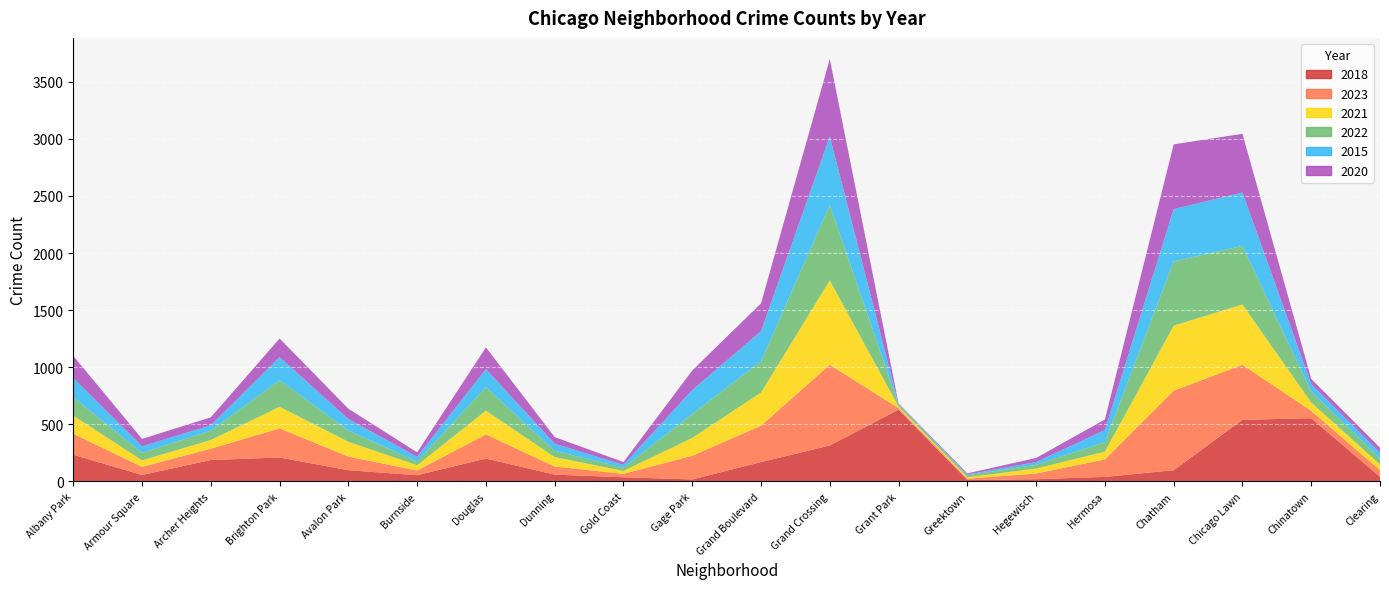

Reading left to right, transcribe all the data shown in this chart.

2018: Albany Park=234	Armour Square=57	Archer Heights=188	Brighton Park=210	Avalon Park=99	Burnside=55	Douglas=201	Dunning=60	Gold Coast=37	Gage Park=18	Grand Boulevard=170	Grand Crossing=315	Grant Park=629	Greektown=13	Hegewisch=20	Hermosa=40	Chatham=99	Chicago Lawn=540	Chinatown=554	Clearing=41
2023: Albany Park=184	Armour Square=71	Archer Heights=99	Brighton Park=255	Avalon Park=119	Burnside=41	Douglas=211	Dunning=71	Gold Coast=30	Gage Park=207	Grand Boulevard=319	Grand Crossing=707	Grant Park=13	Greektown=12	Hegewisch=50	Hermosa=153	Chatham=696	Chicago Lawn=482	Chinatown=64	Clearing=58
2021: Albany Park=159	Armour Square=57	Archer Heights=76	Brighton Park=189	Avalon Park=130	Burnside=46	Douglas=208	Dunning=83	Gold Coast=25	Gage Park=157	Grand Boulevard=290	Grand Crossing=739	Grant Park=14	Greektown=12	Hegewisch=43	Hermosa=68	Chatham=569	Chicago Lawn=528	Chinatown=74	Clearing=50
2022: Albany Park=161	Armour Square=66	Archer Heights=82	Brighton Park=232	Avalon Park=99	Burnside=33	Douglas=206	Dunning=55	Gold Coast=28	Gage Park=210	Grand Boulevard=272	Grand Crossing=660	Grant Park=18	Greektown=17	Hegewisch=33	Hermosa=84	Chatham=563	Chicago Lawn=513	Chinatown=96	Clearing=53
2015: Albany Park=169	Armour Square=57	Archer Heights=47	Brighton Park=203	Avalon Park=100	Burnside=41	Douglas=159	Dunning=62	Gold Coast=26	Gage Park=209	Grand Boulevard=265	Grand Crossing=600	Grant Park=4	Greektown=7	Hegewisch=24	Hermosa=105	Chatham=458	Chicago Lawn=467	Chinatown=64	Clearing=51
2020: Albany Park=193	Armour Square=65	Archer Heights=70	Brighton Park=163	Avalon Park=90	Burnside=39	Douglas=189	Dunning=58	Gold Coast=24	Gage Park=171	Grand Boulevard=244	Grand Crossing=678	Grant Park=5	Greektown=10	Hegewisch=36	Hermosa=93	Chatham=567	Chicago Lawn=514	Chinatown=46	Clearing=43